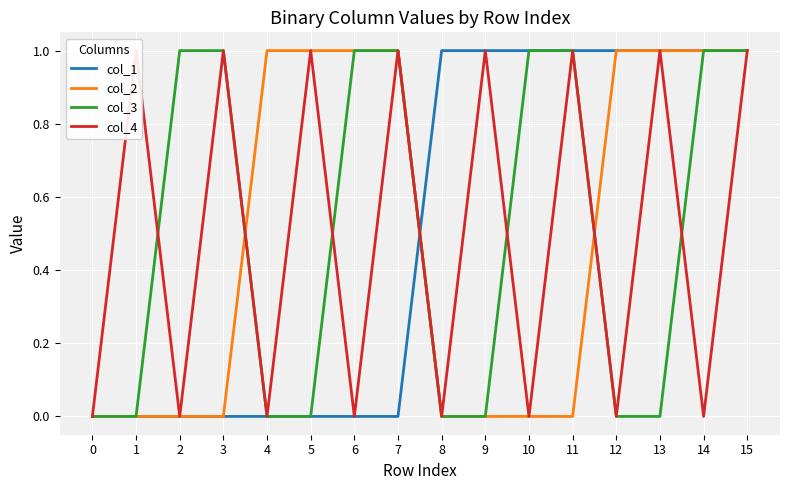

True or false: col_1 has a value of 0 at 7.

True